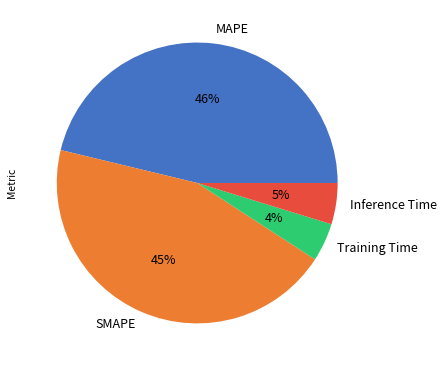

Does any single category account for the majority?

No